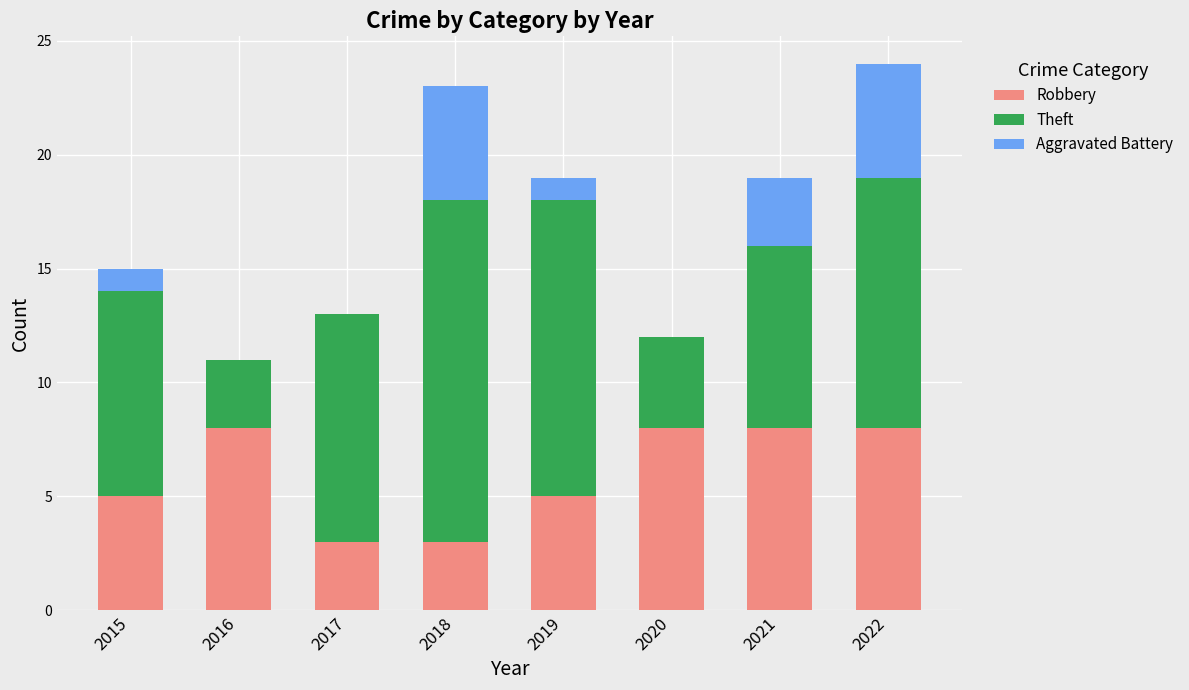

True or false: Robbery has a value of 9 at 2019.

False